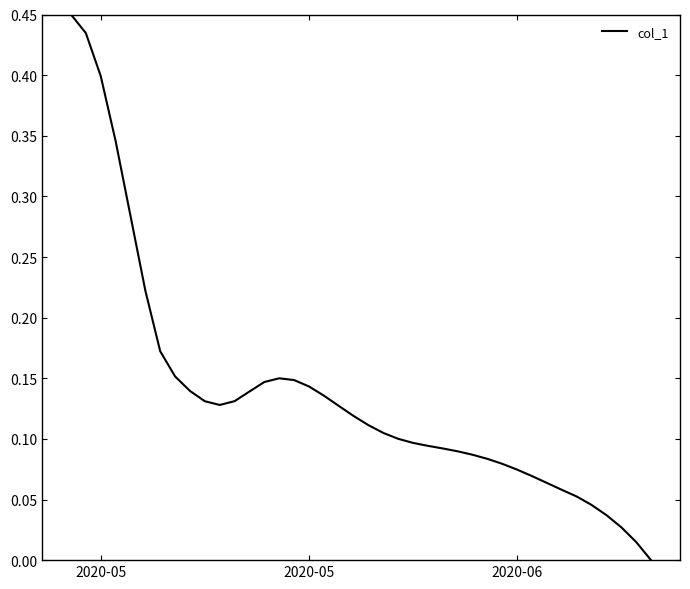

What is the value of the 19th point from the left?

0.1